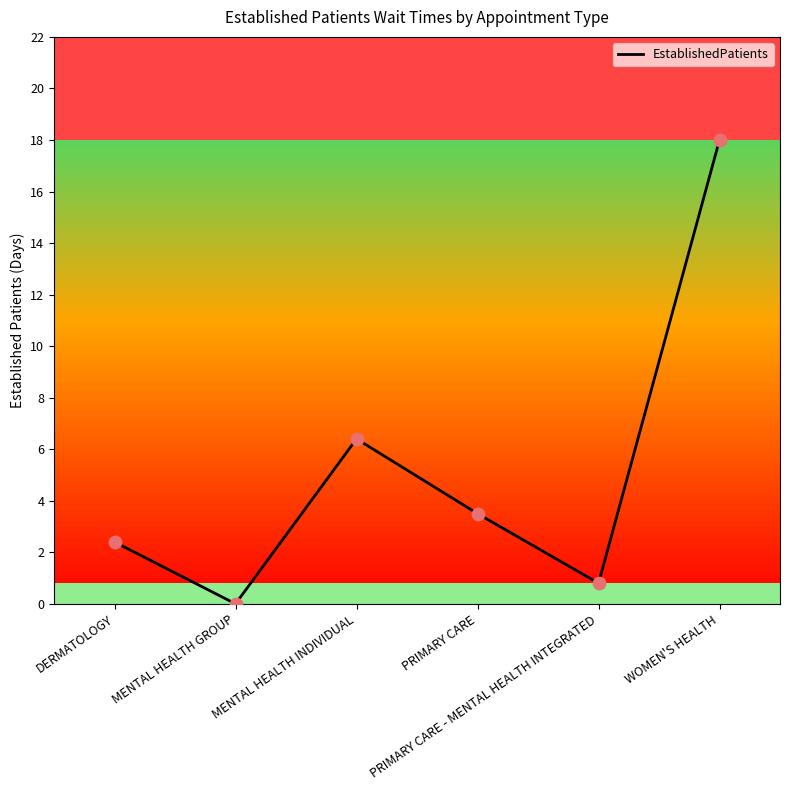

Between MENTAL HEALTH INDIVIDUAL and PRIMARY CARE - MENTAL HEALTH INTEGRATED, which is larger?

MENTAL HEALTH INDIVIDUAL